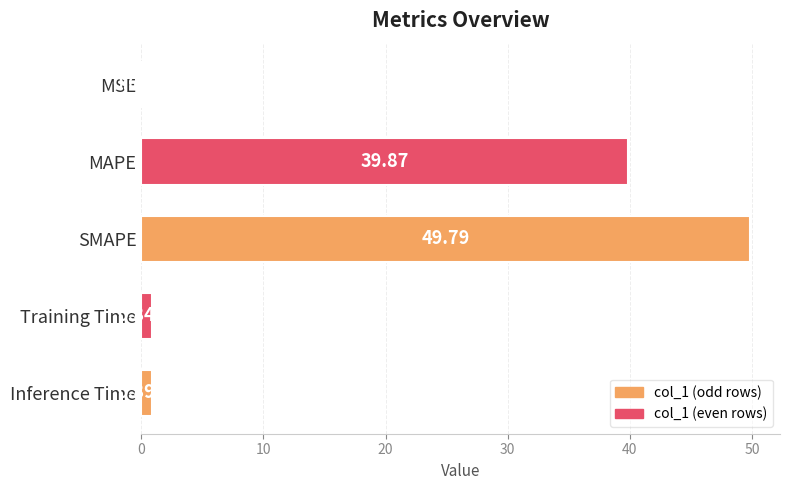

At which category does the chart reach its peak across all series?

SMAPE